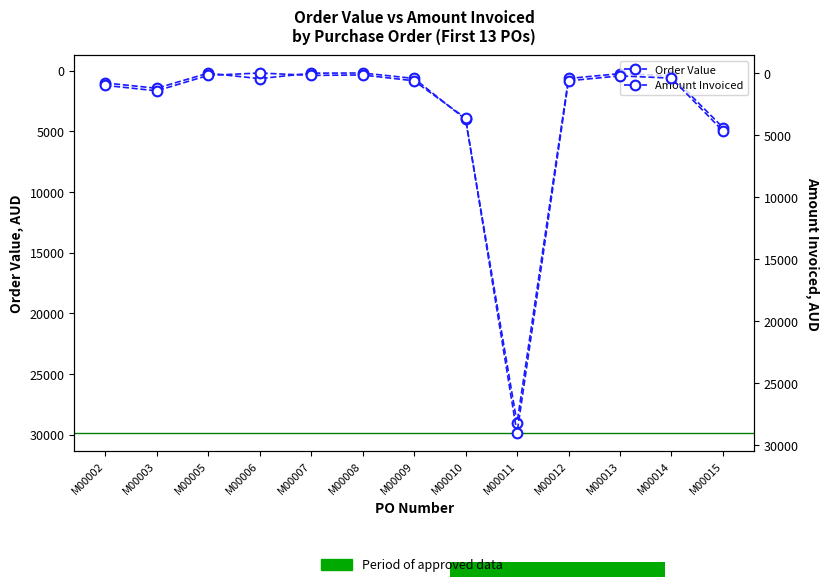

Count the number of categories in the chart.

13